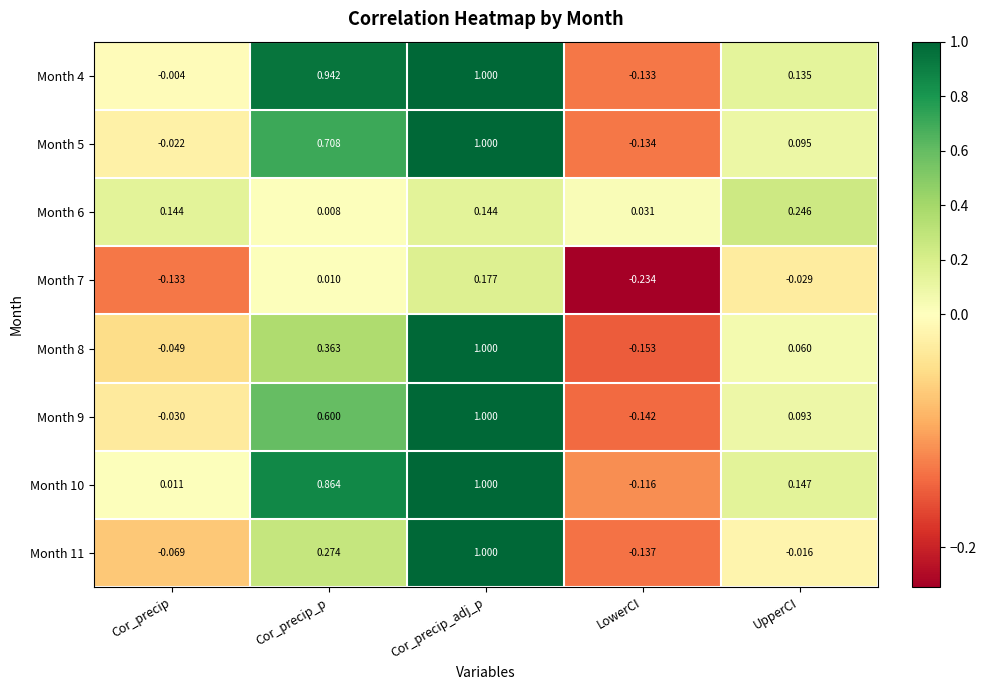

At which label does Month 11 reach its minimum?

LowerCI